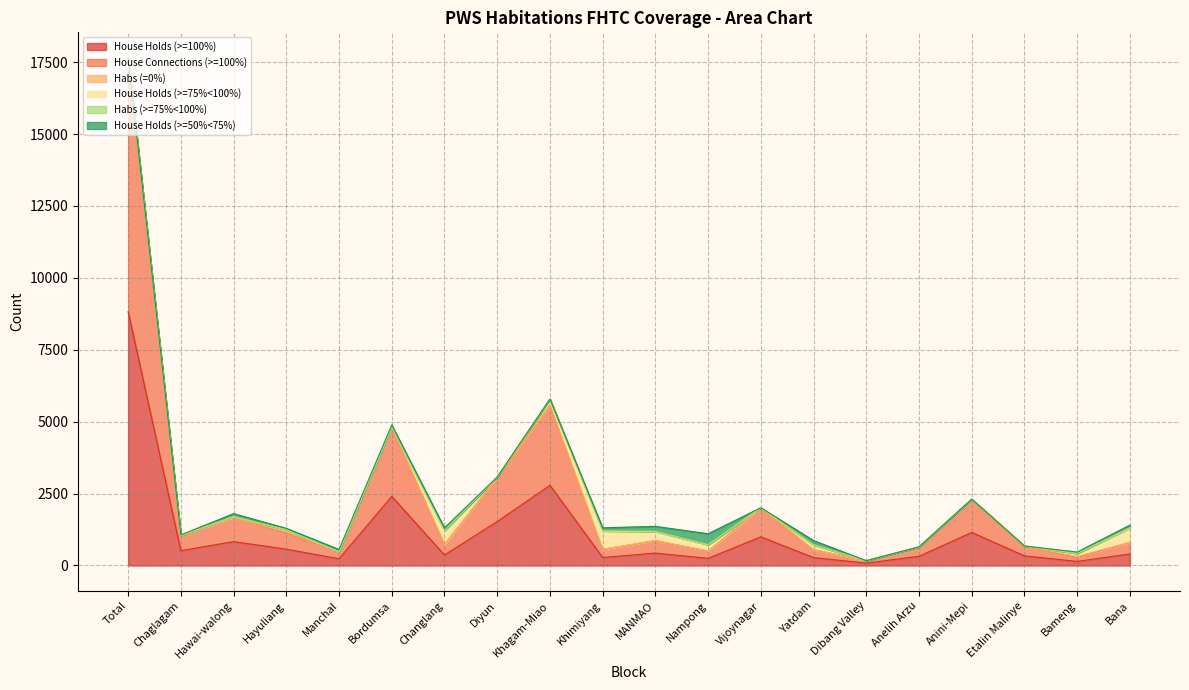

Between Total and Etalin Malinye, which series saw the biggest shift?

House Holds (>=100%)